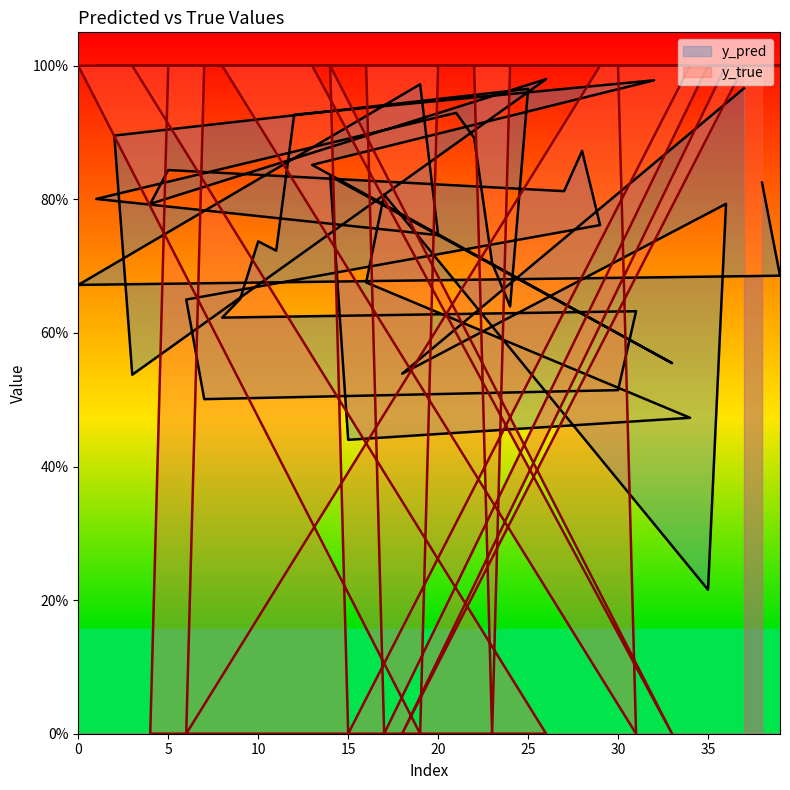

Which series ends up on top after the final intersection of y_pred and y_true?

y_true